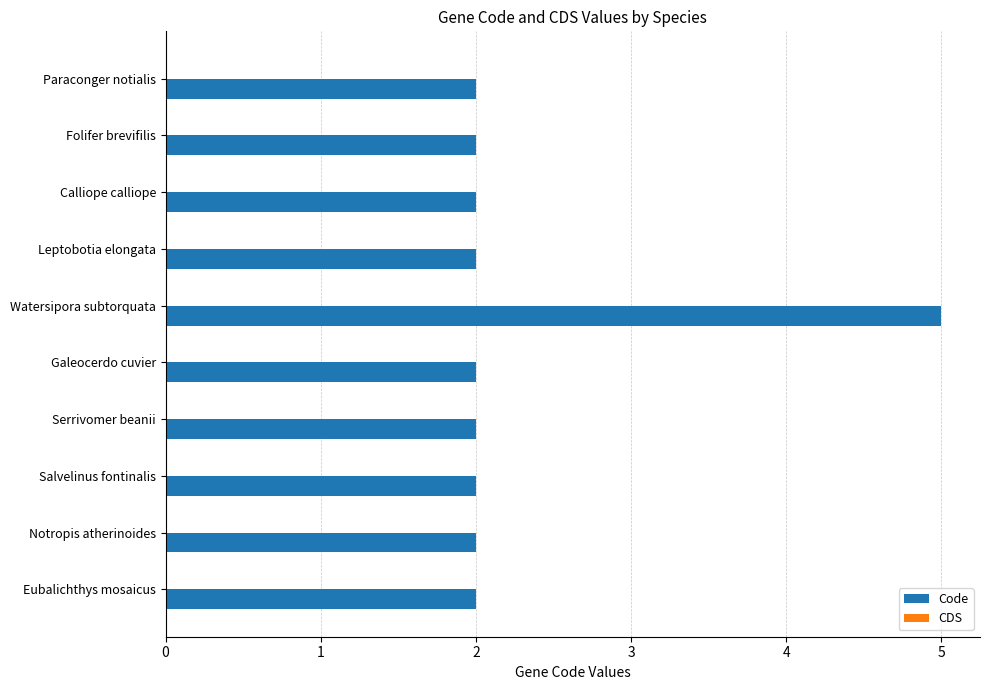

Which category has the highest value across all series?

Watersipora subtorquata